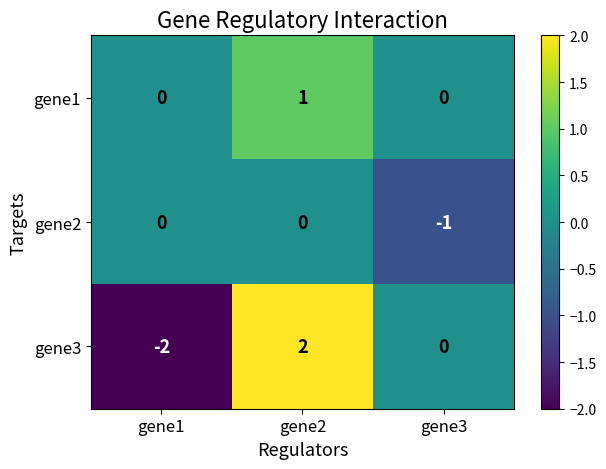

List the series in order of their peak value, highest first.

gene3, gene1, gene2